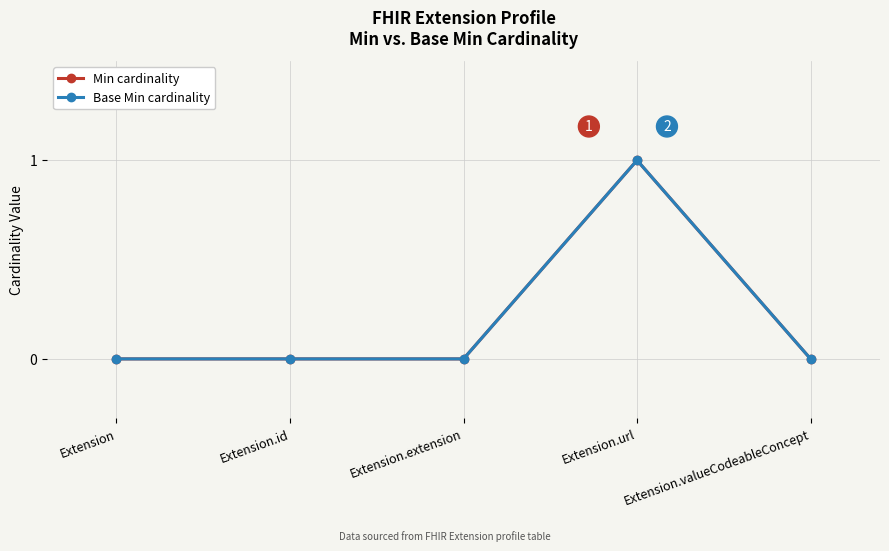

What is the value of the Base Min cardinality point at the 4th from the left?

1